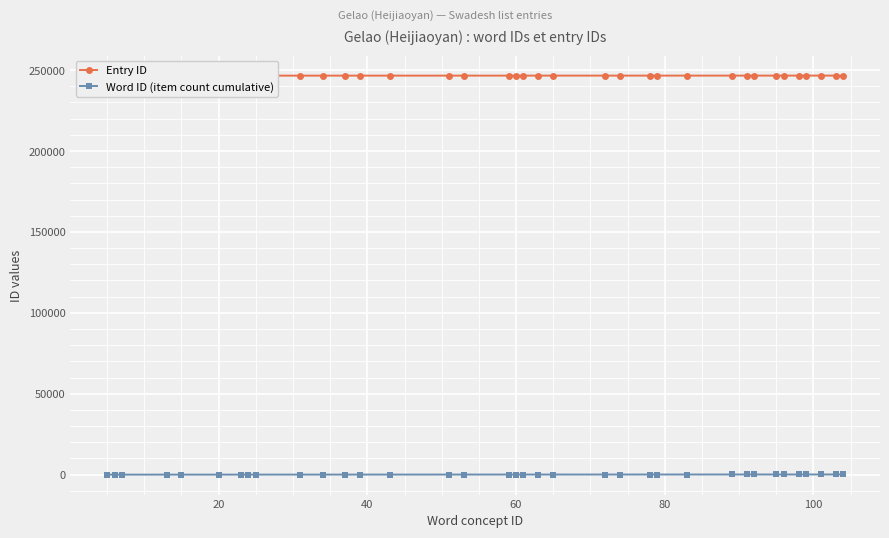

What is the greatest value displayed?

246611